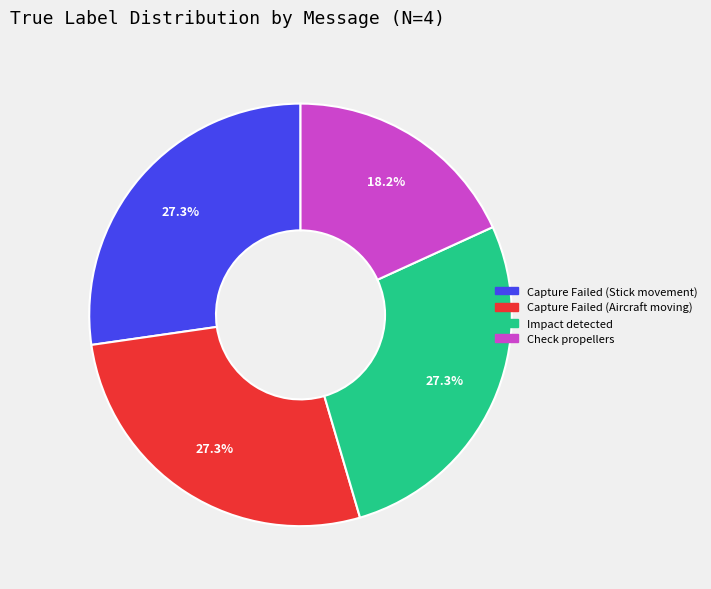

Is there any slice that represents more than half of the pie?

No